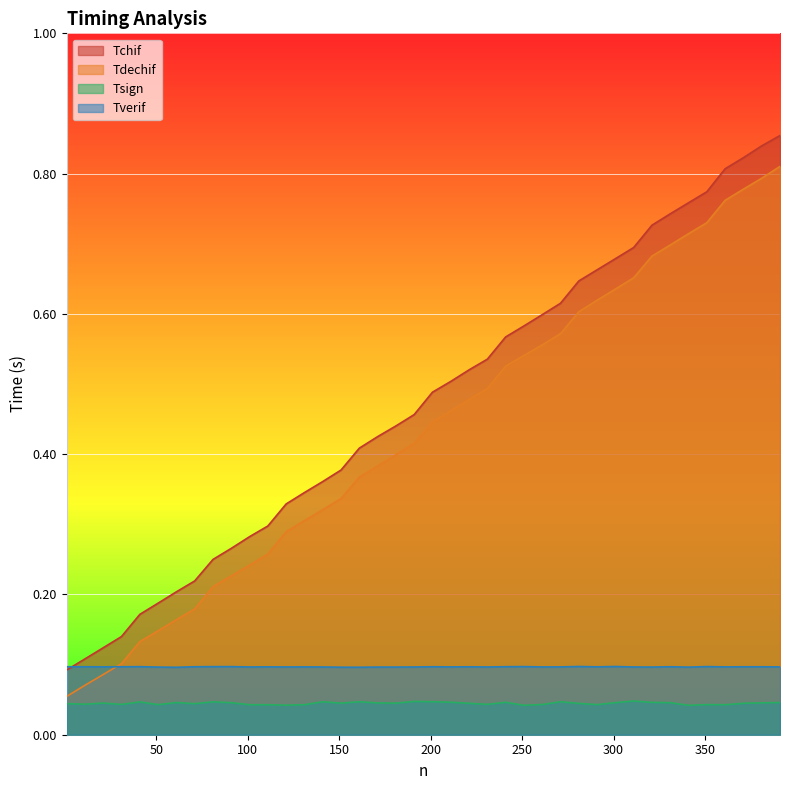

Which series has the largest total across all categories?

Tchif